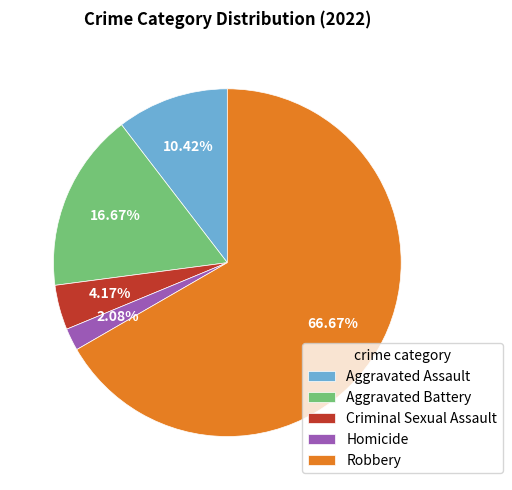

To the nearest percent, what portion does Homicide represent?

2%